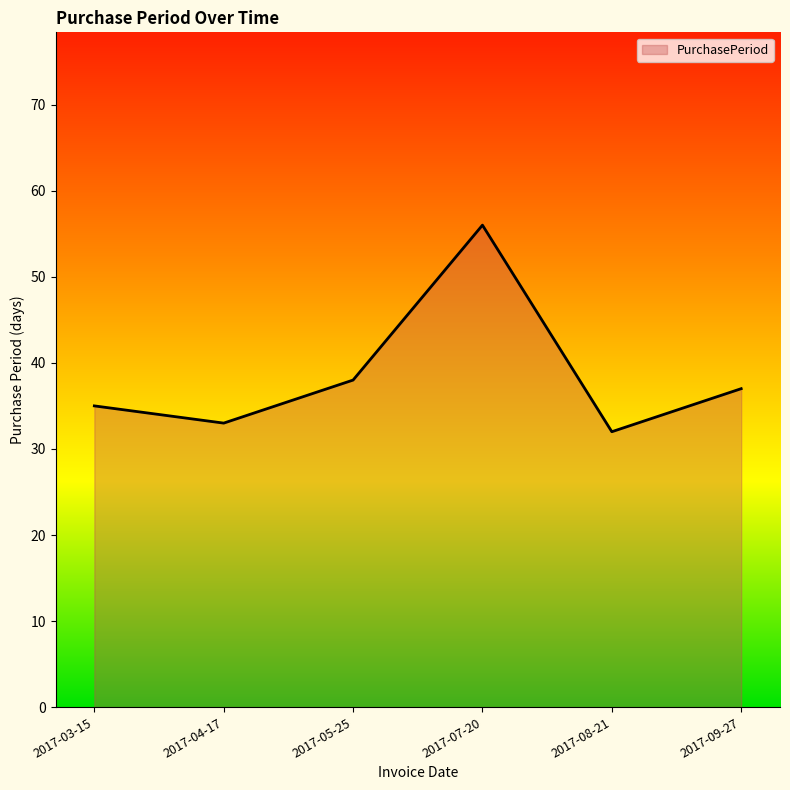

What position from the left is 2017-09-27?

6